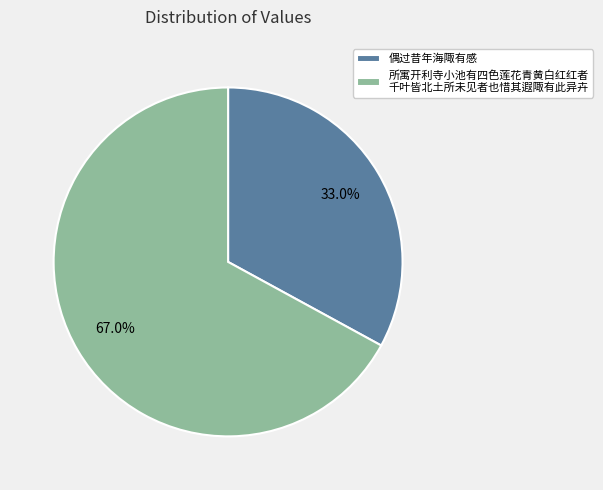

Rank the categories by value from lowest to highest.

偶过昔年海陬有感, 所寓开利寺小池有四色莲花青黄白红红者 千叶皆北土所未见者也惜其遐陬有此异卉